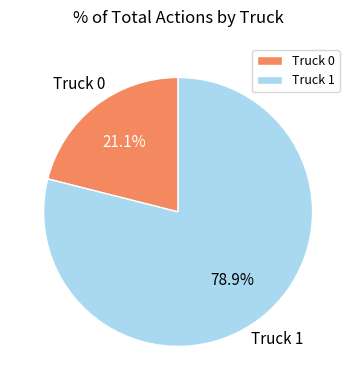

The Truck 0 slice represents 32% of the pie. True or false?

False